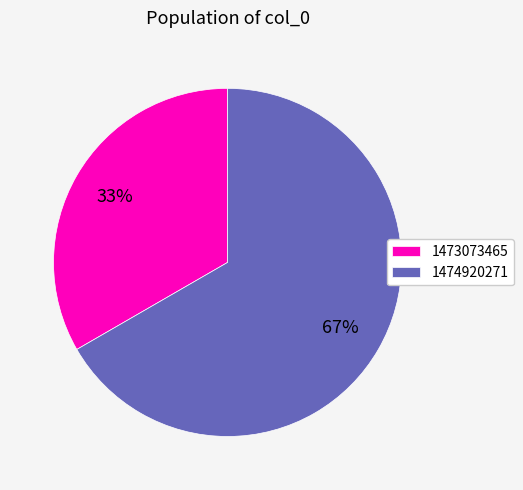

Rank the categories by value from lowest to highest.

1473073465, 1474920271